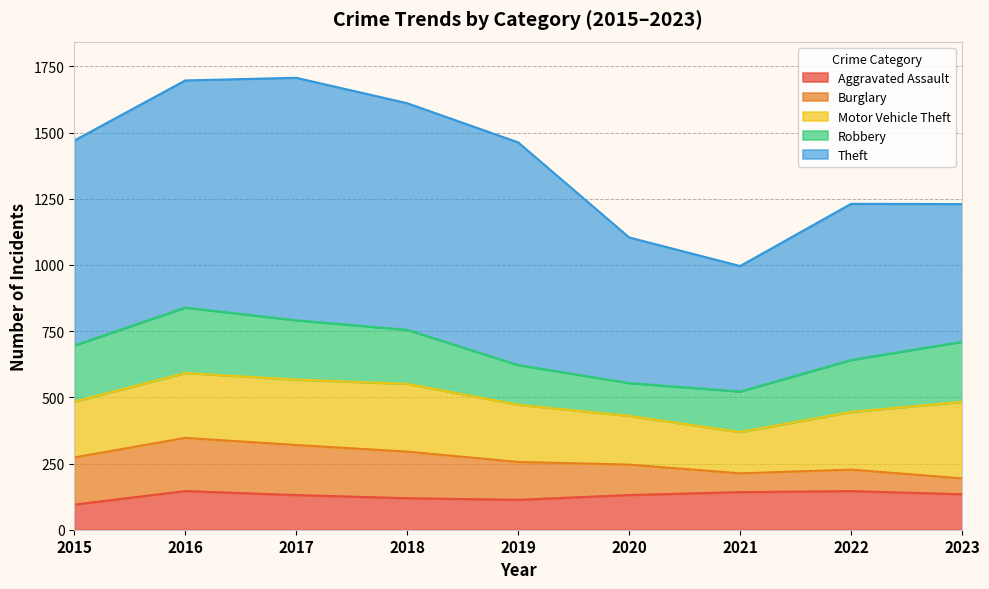

Rank the series by their maximum value, from highest to lowest.

Theft, Motor Vehicle Theft, Robbery, Burglary, Aggravated Assault